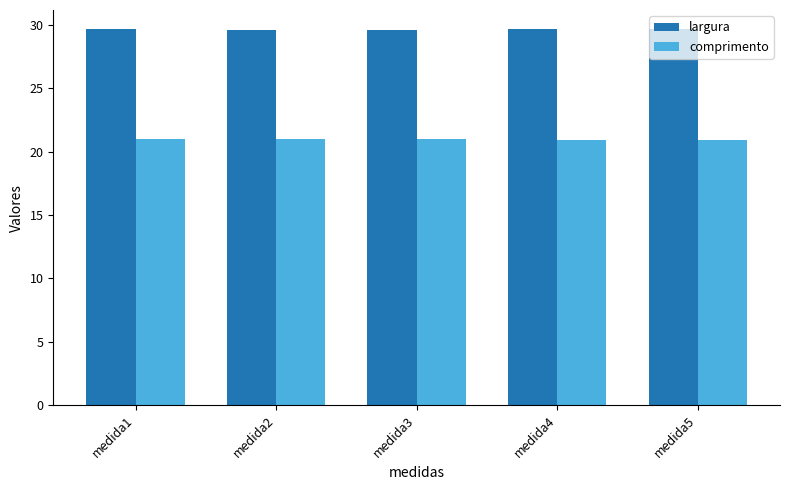

Rank the series by their average value, from lowest to highest.

comprimento, largura